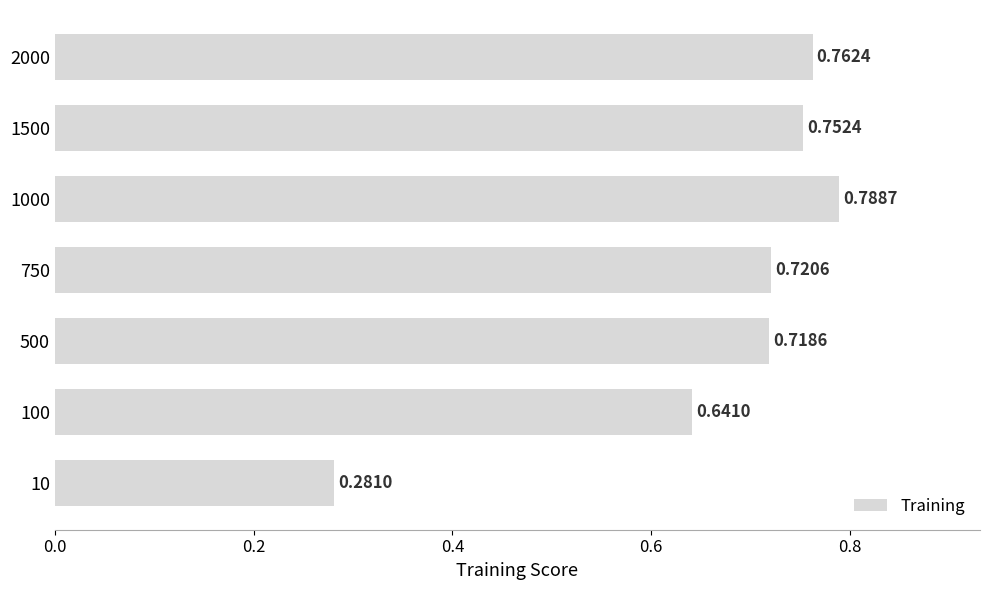

List the labels in order of value, largest first.

1000, 2000, 1500, 750, 500, 100, 10